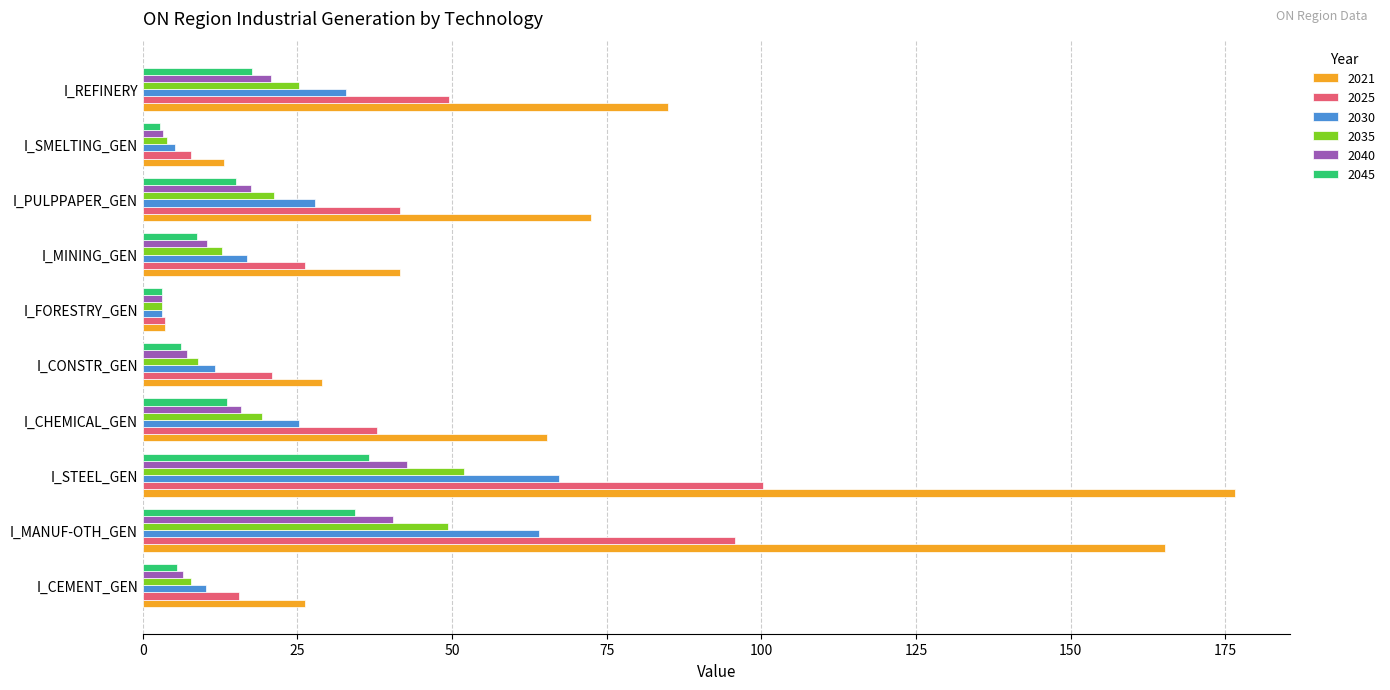

What is the difference between the maximum and minimum values in the 2040 series?

39.6